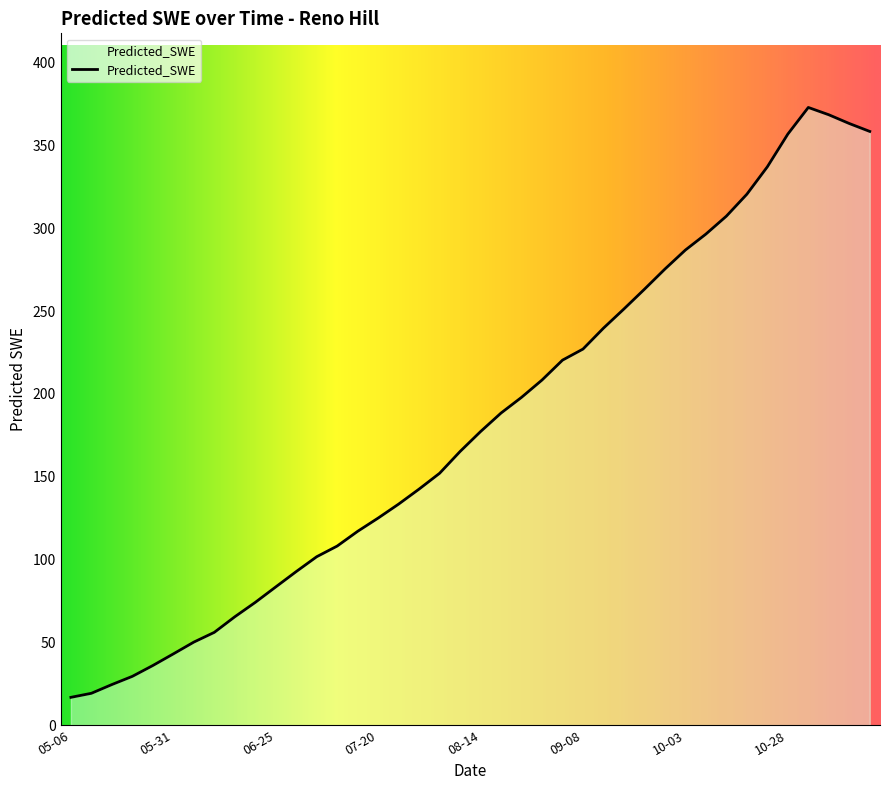

What is the difference between the maximum and minimum values?

356.2